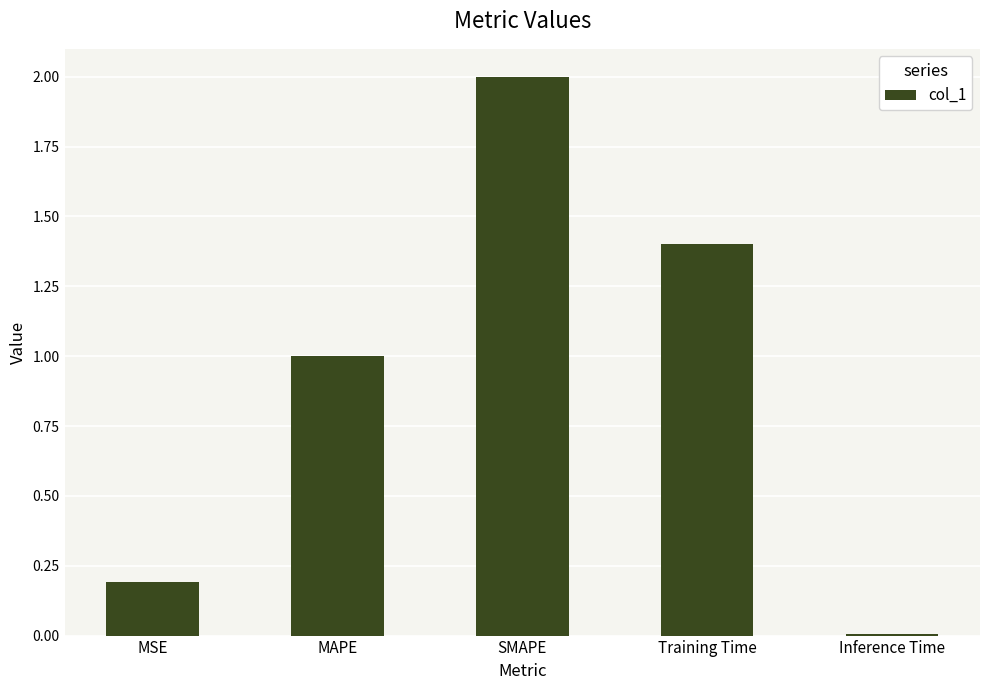

Between MSE and SMAPE, which is larger?

SMAPE